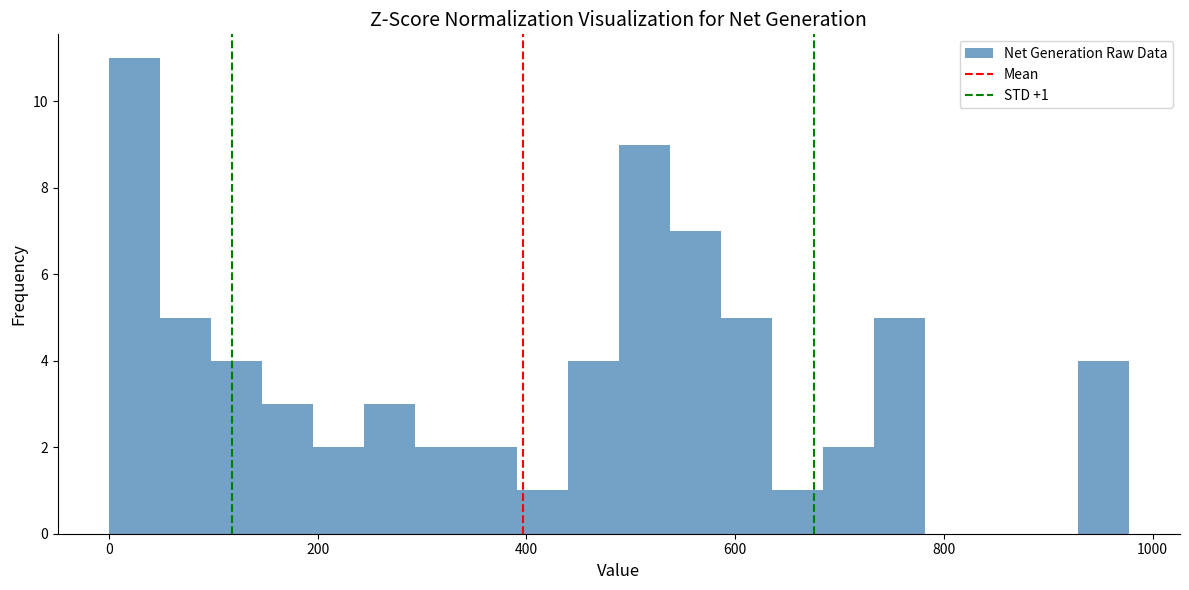

Around what value on the x-axis is the tallest bar? Give the approximate position of its centre, as read against the axis.

20